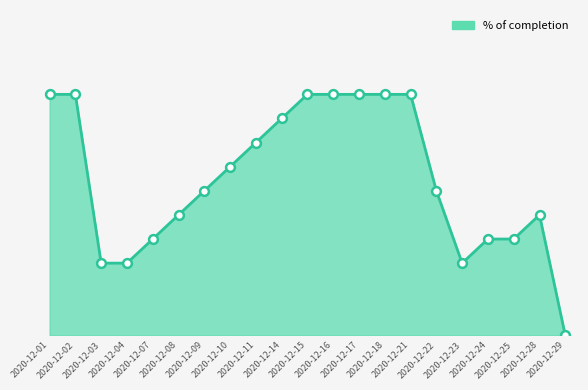

What is the change in value from 2020-12-01 to 2020-12-10?

-0.3